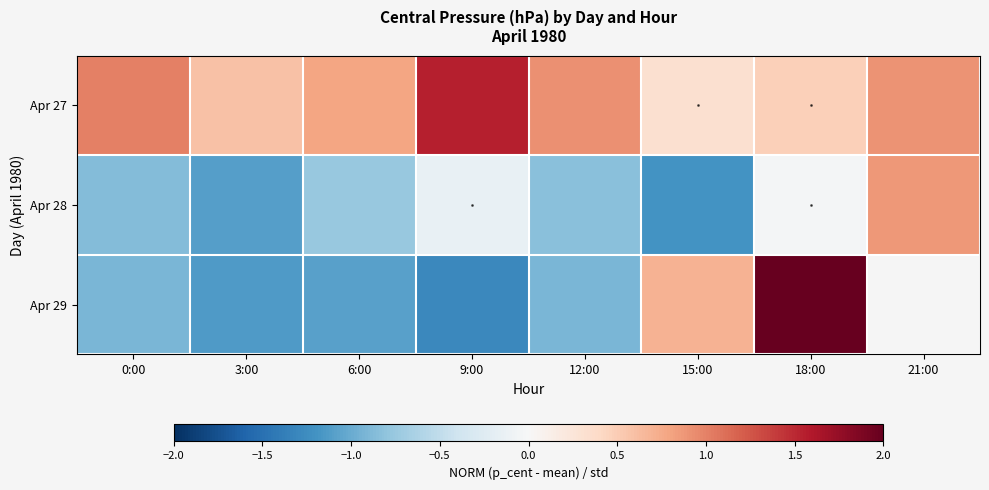

At how many categories does at least one series exceed 0?

8